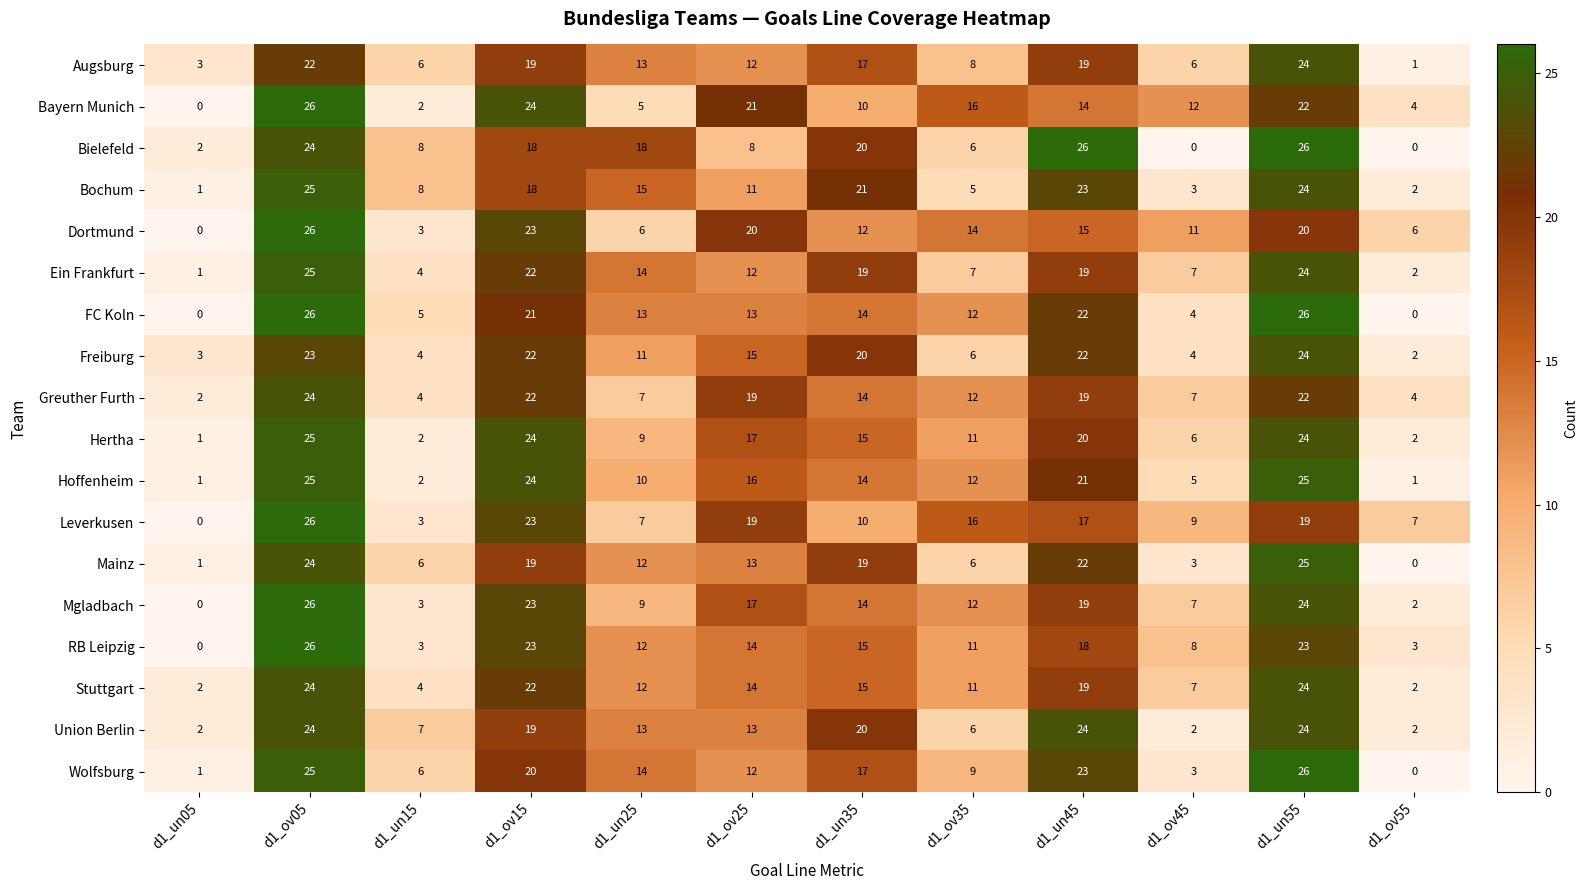

What is the difference between the maximum and minimum values in the Wolfsburg series?

26